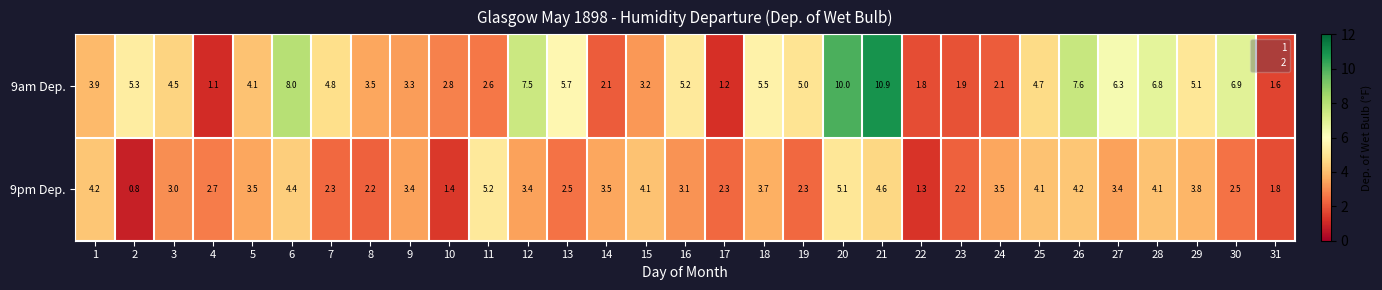

Which series has the largest range (max minus min)?

9am Dep.